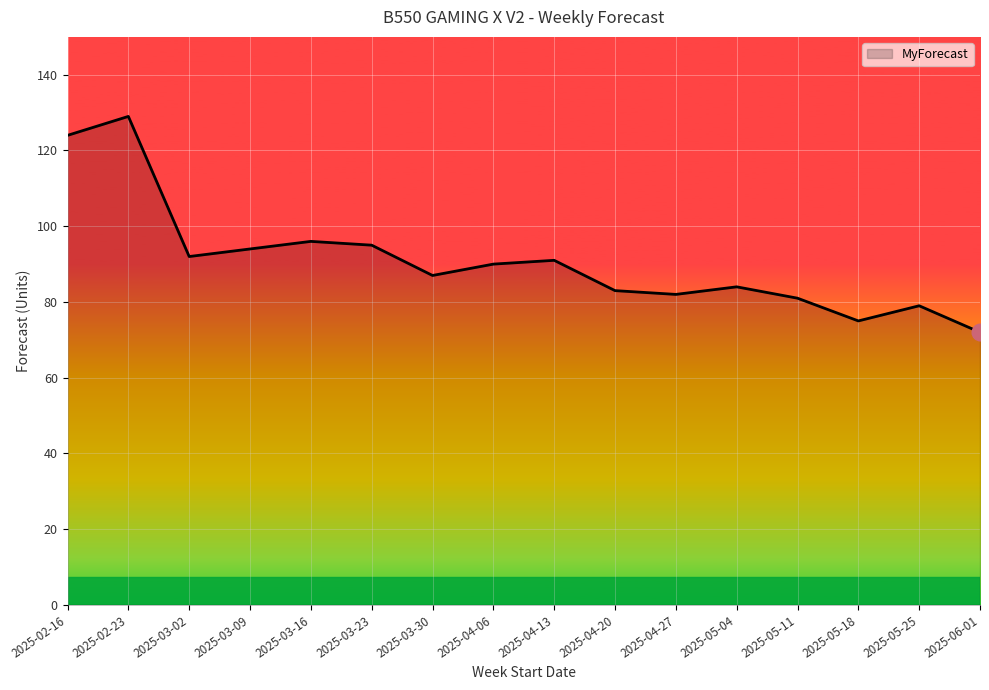

Approximately how many times larger is the value at 2025-02-16 compared to 2025-02-23?

1.0